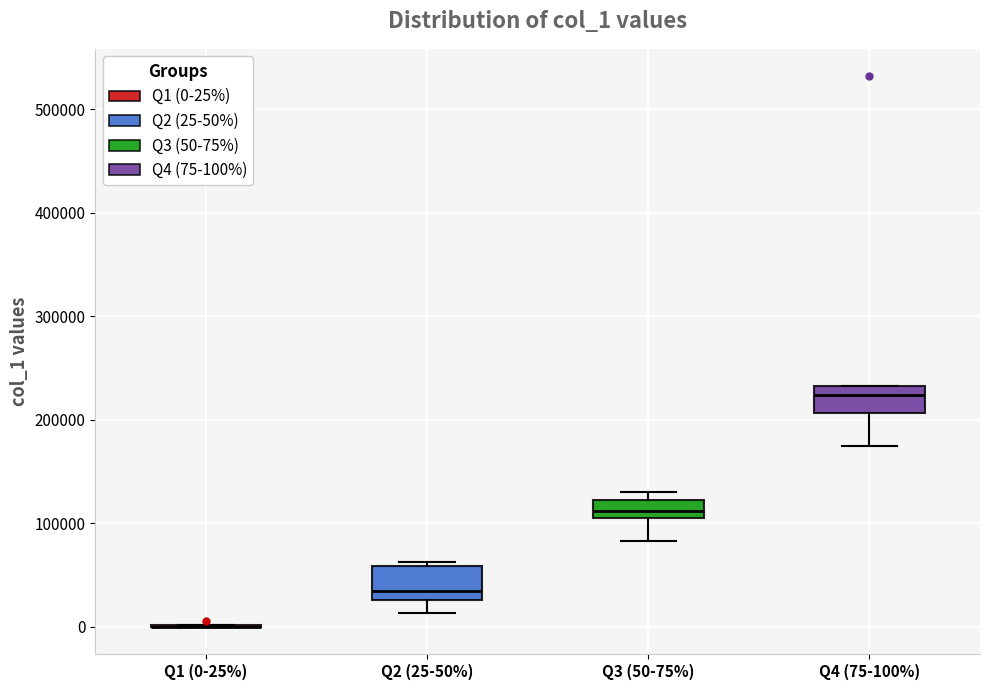

Reading left to right, transcribe this box plot: for each box, give where its median line is, the range the box spans, and where its two whiskers end, as read against the y-axis. The values are not printed on the chart, so give them approximately, as read against the axis.

Q1 (0-25%): box collapsed to a line at 0, whiskers 0 to 0
Q2 (25-50%): median 30000 (just above the box's lower edge), box 30000 to 60000, whiskers 10000 to 60000 (just above the box's upper edge)
Q3 (50-75%): median 110000 (inside the box), box 110000 to 120000, whiskers 80000 to 130000
Q4 (75-100%): median 220000, box 210000 to 230000, whiskers 170000 to 230000